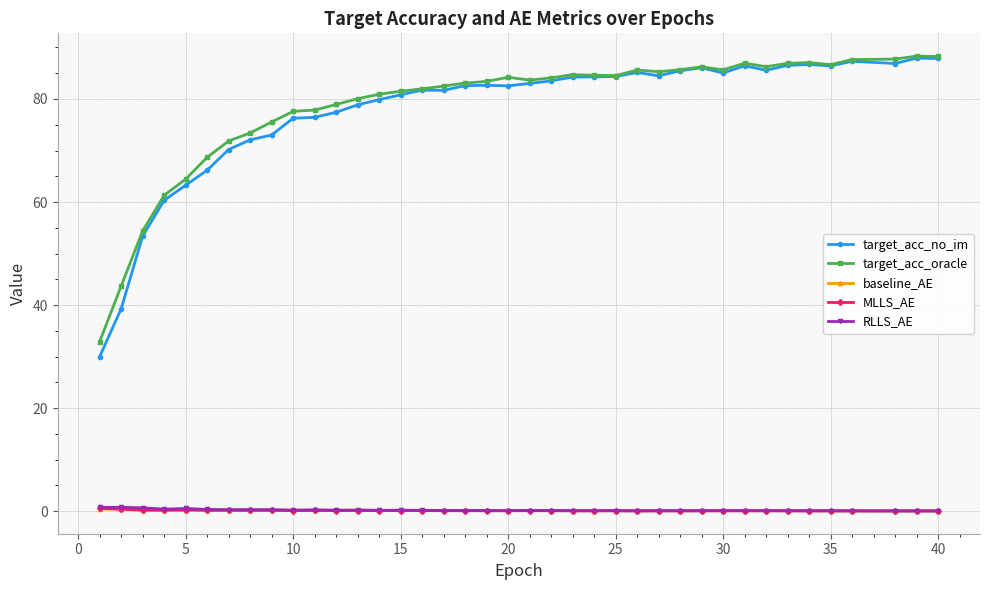

What is the greatest value displayed?

88.3